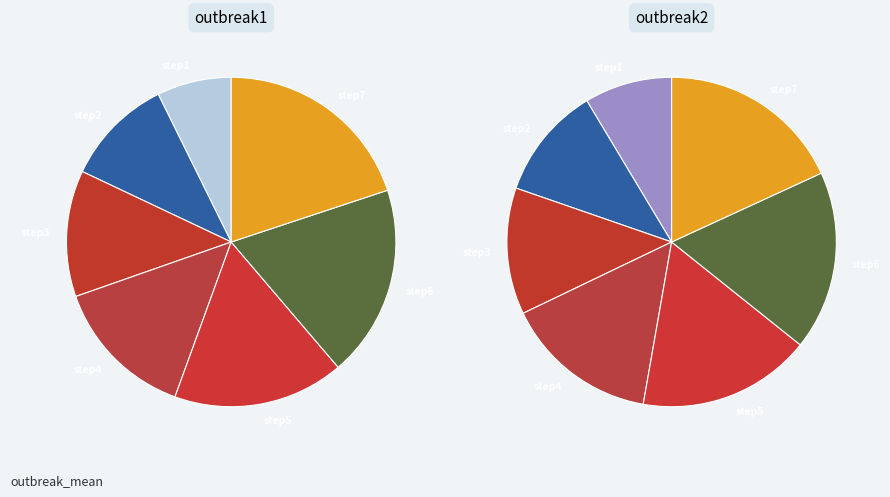

To the nearest percent, what is the difference between the largest and smallest slice percentages?

10%